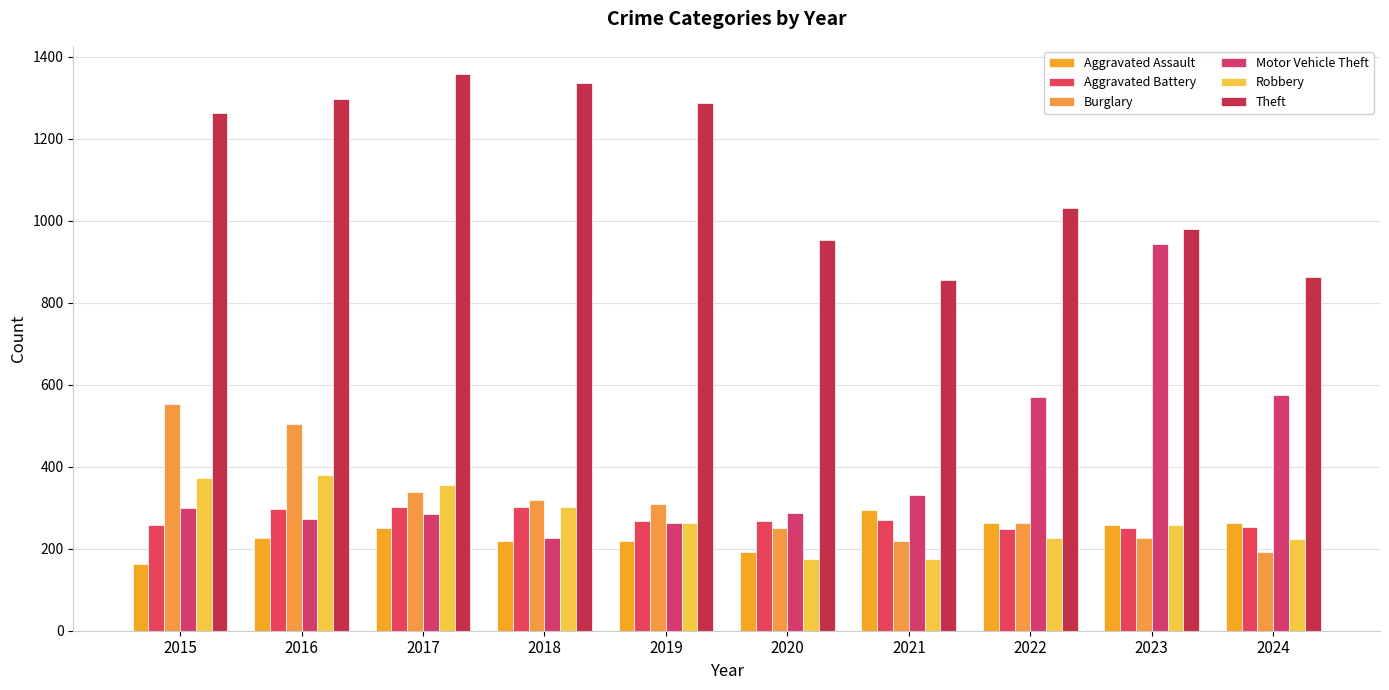

What are all the series names shown in the legend?

Aggravated Assault, Aggravated Battery, Burglary, Motor Vehicle Theft, Robbery, Theft